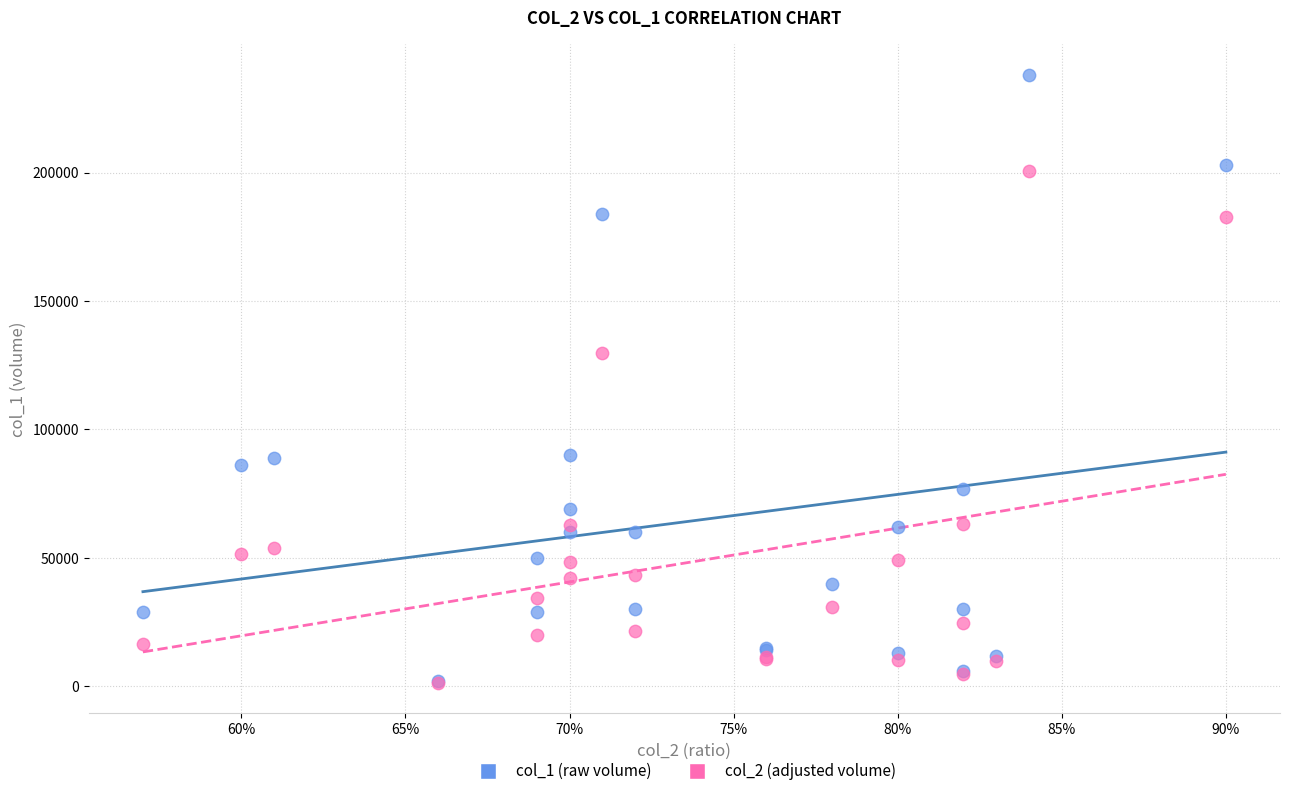

Which series reaches the maximum Y coordinate?

col_1 (raw volume)